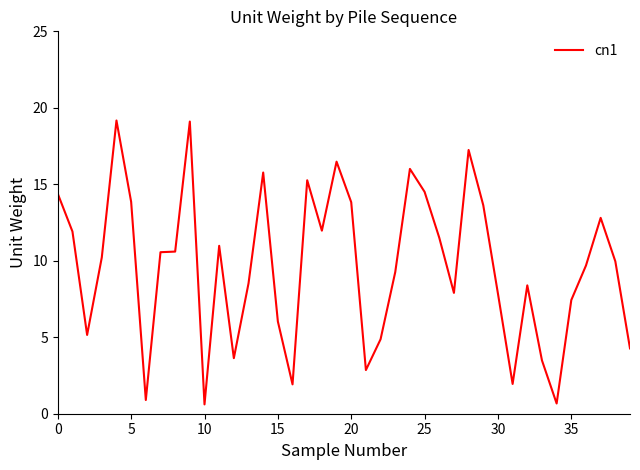

What is the minimum value shown in the chart?

0.6